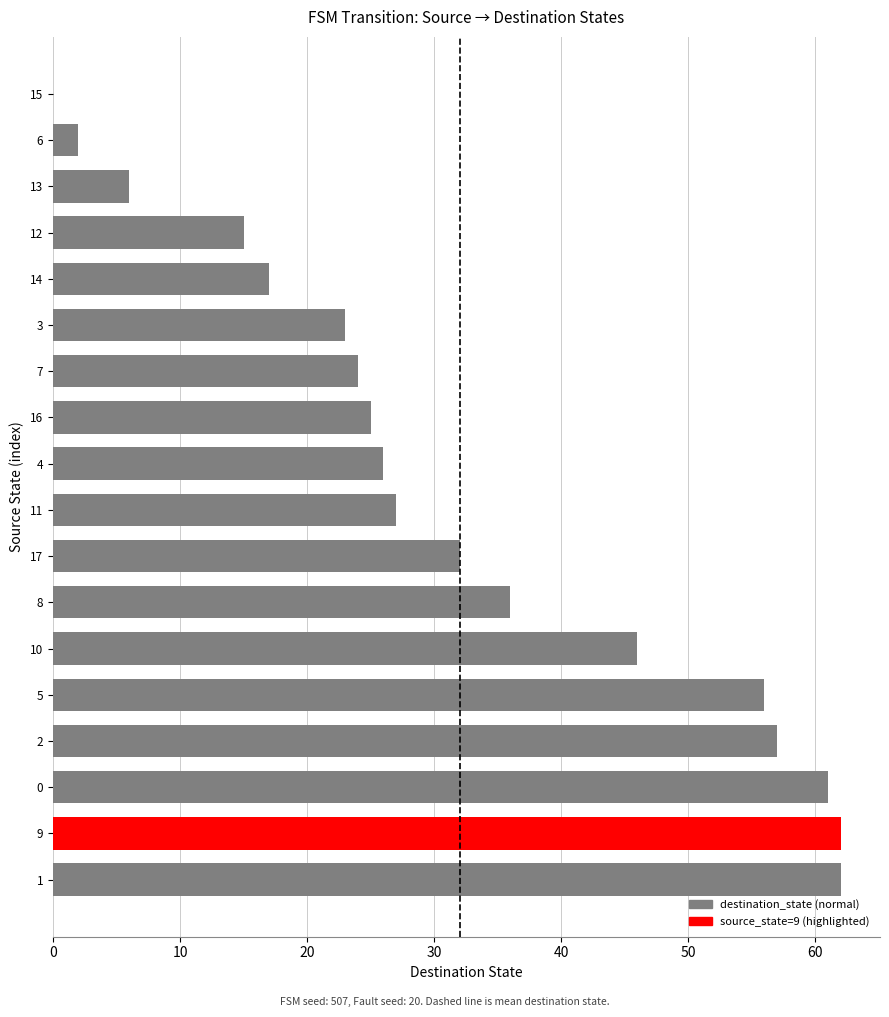

Count the number of categories in the chart.

18